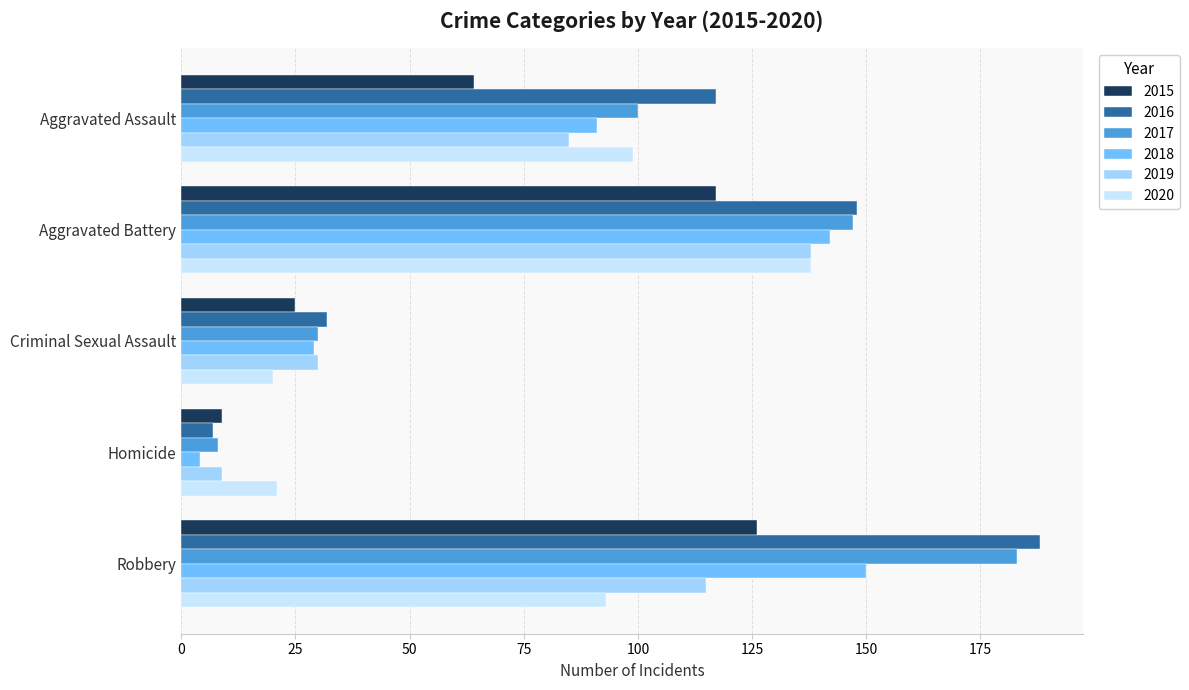

Where is 2019 nearest to the value 73?

Aggravated Assault